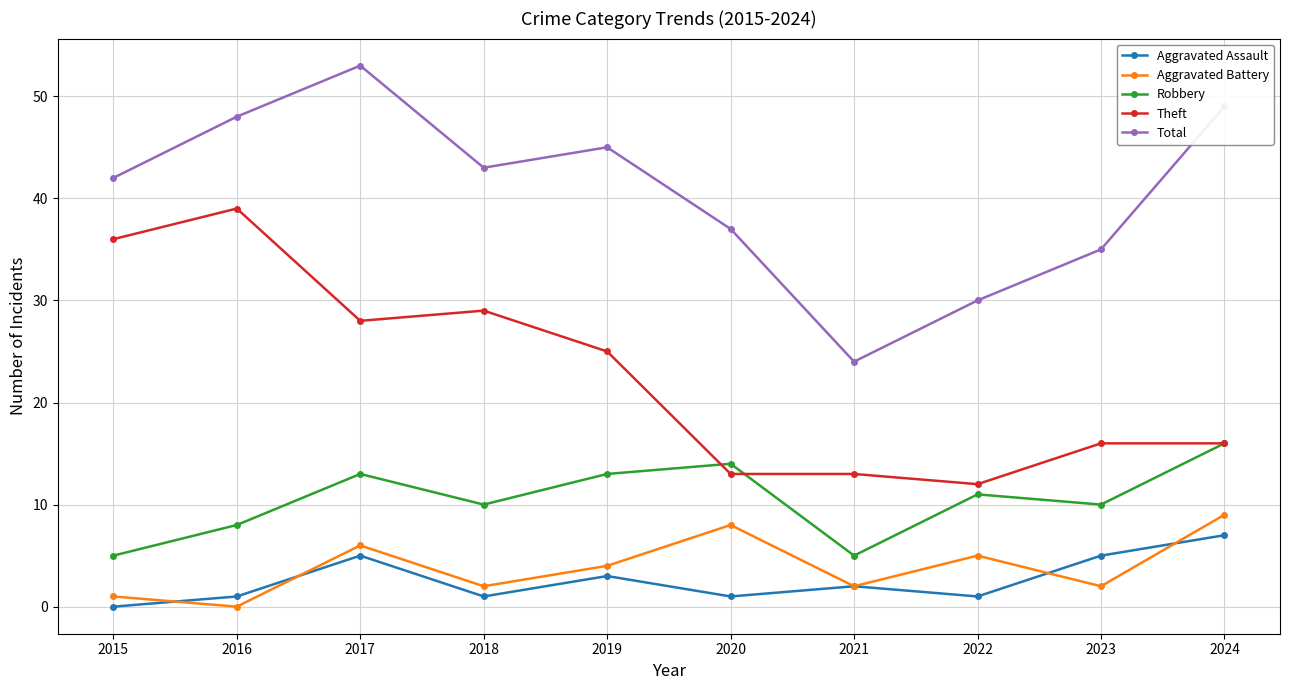

How many interior local peaks does the Total series have?

2